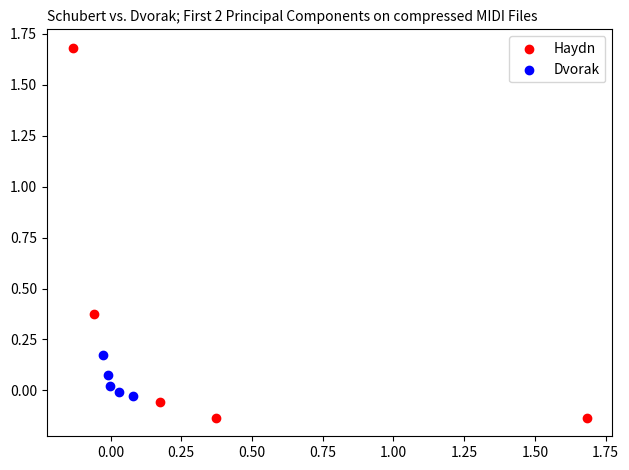

Which series reaches the minimum Y coordinate?

Haydn